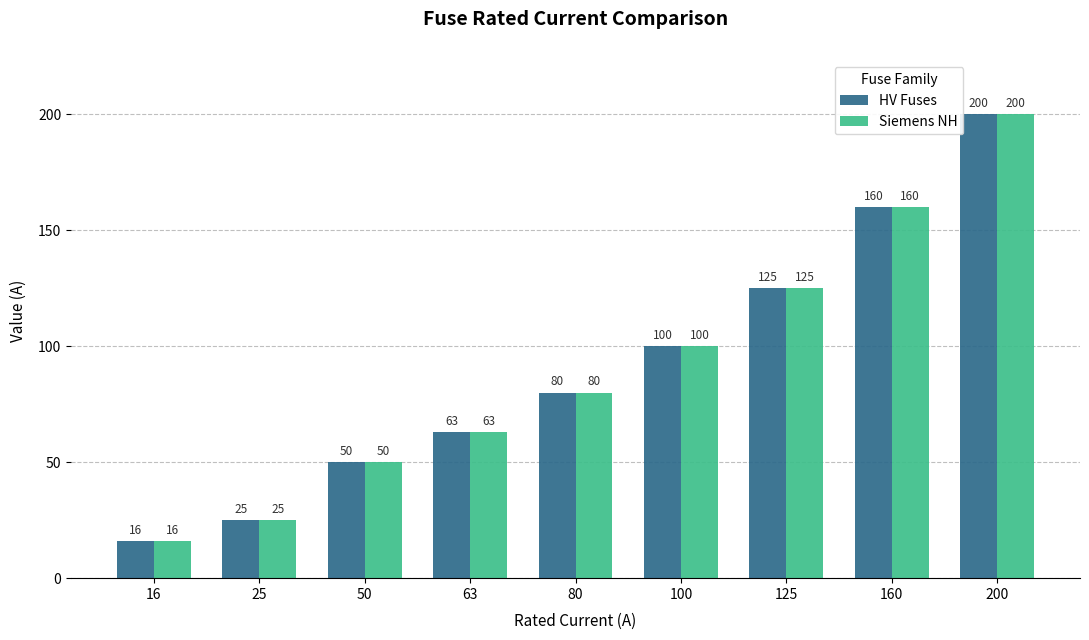

How many bars are there in each group?

2